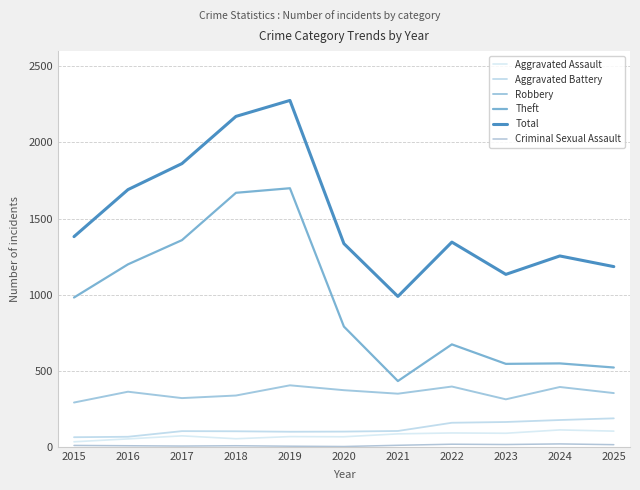

What is the lowest value of the Aggravated Assault series?

33